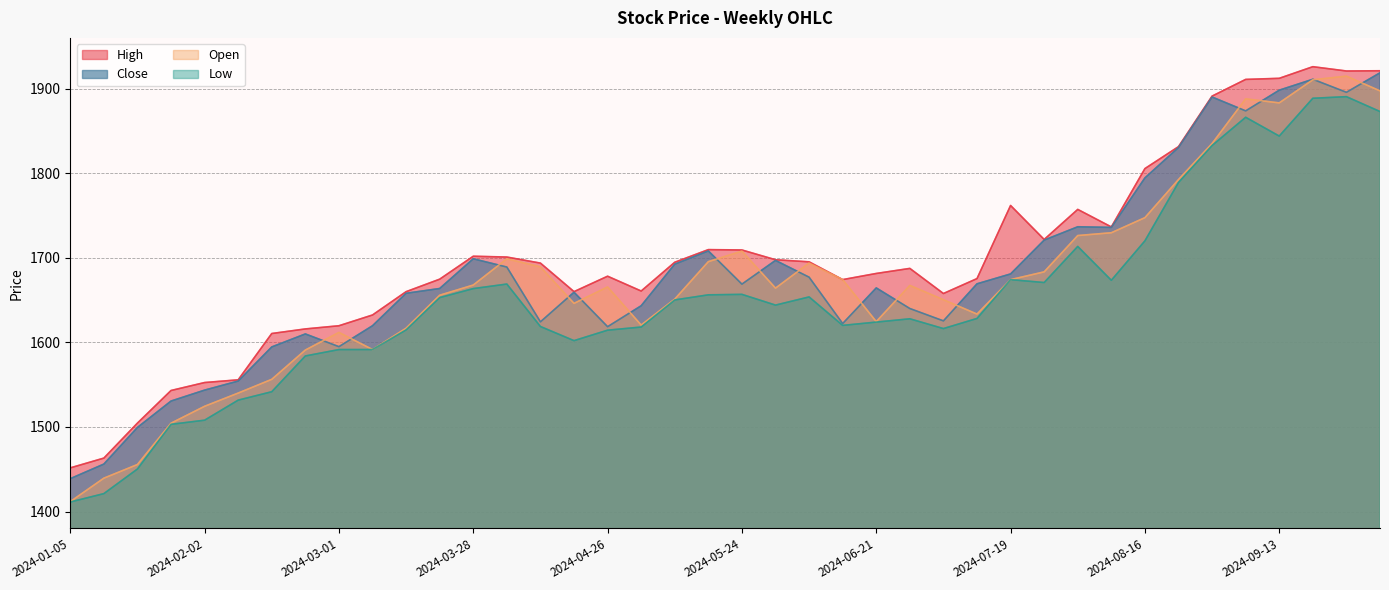

Does the chart display data point markers on the line(s)?

No